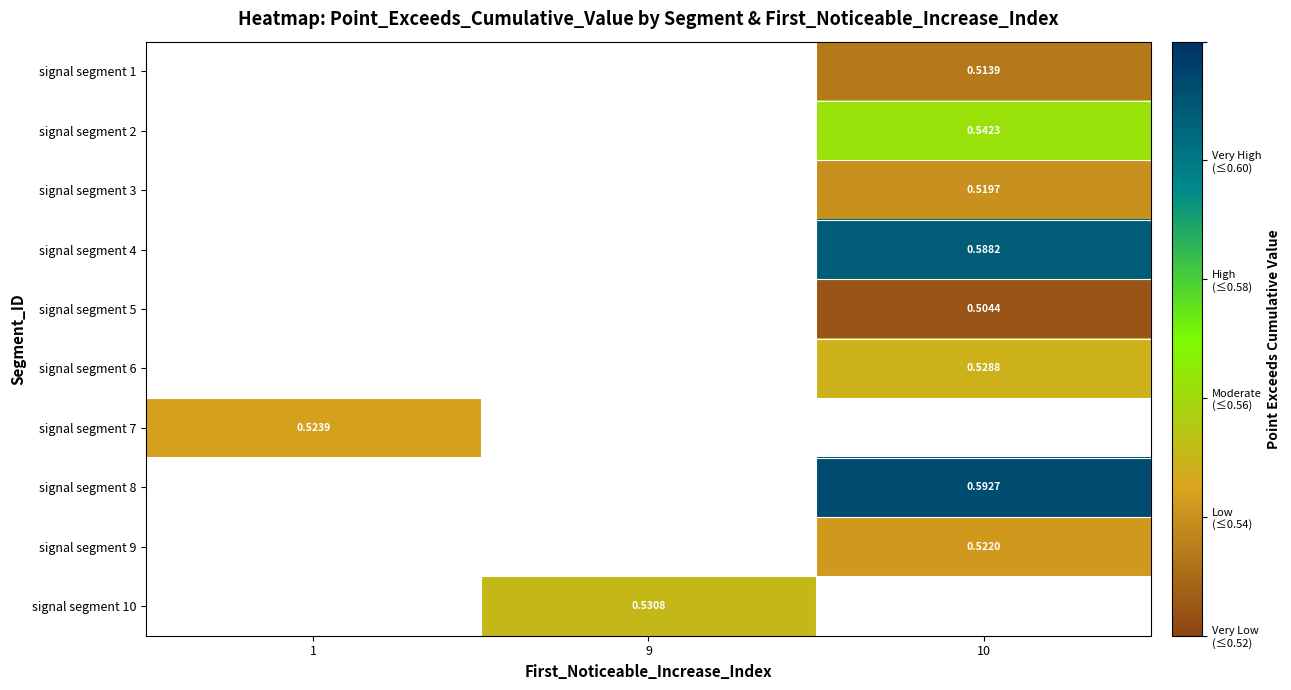

What is the minimum value shown in the chart?

0.5